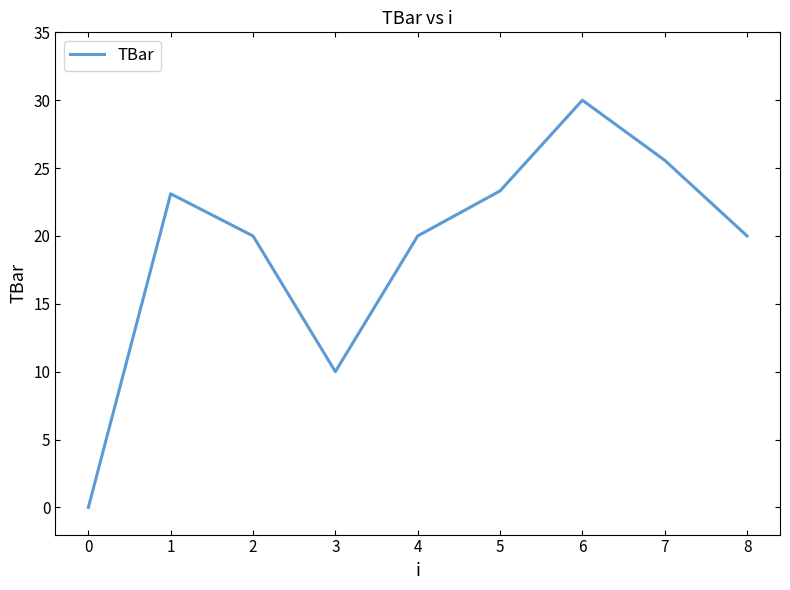

How many interior local valleys (lower than both neighbors) does the data have?

1